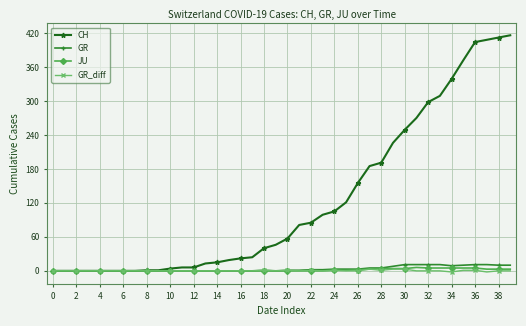

What is the maximum value shown in the chart?

416